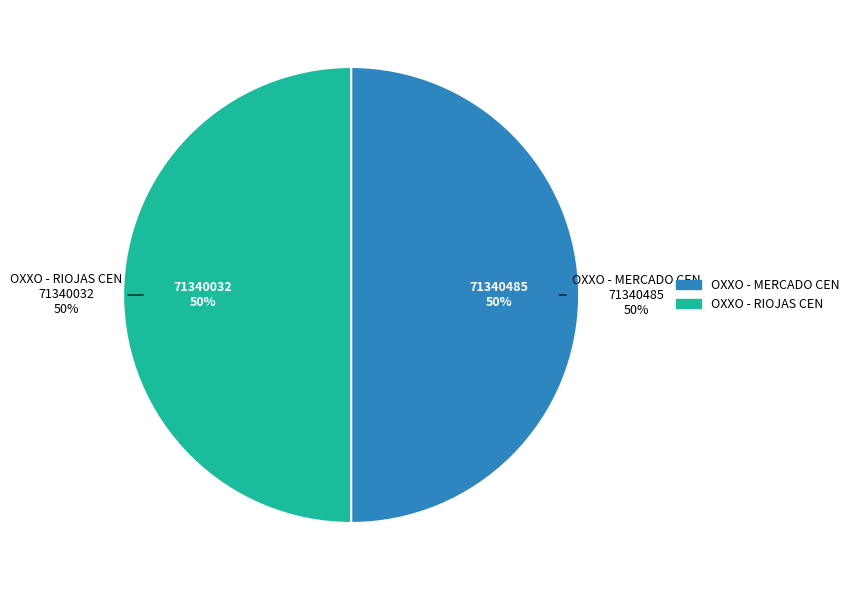

What percentage is the OXXO - RIOJAS CEN slice, to the nearest percent?

50%